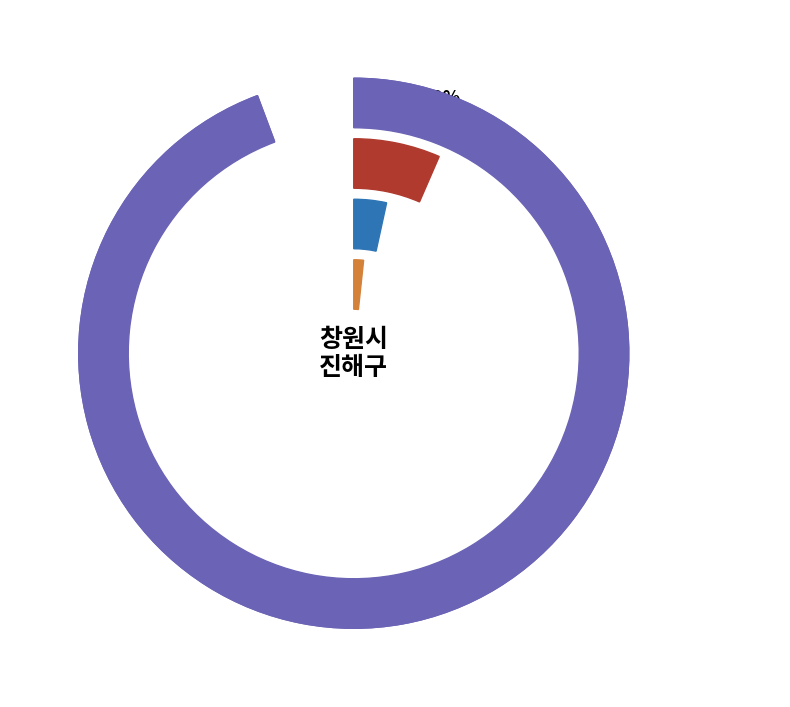

Which category has the smallest portion of the pie?

백내과의원